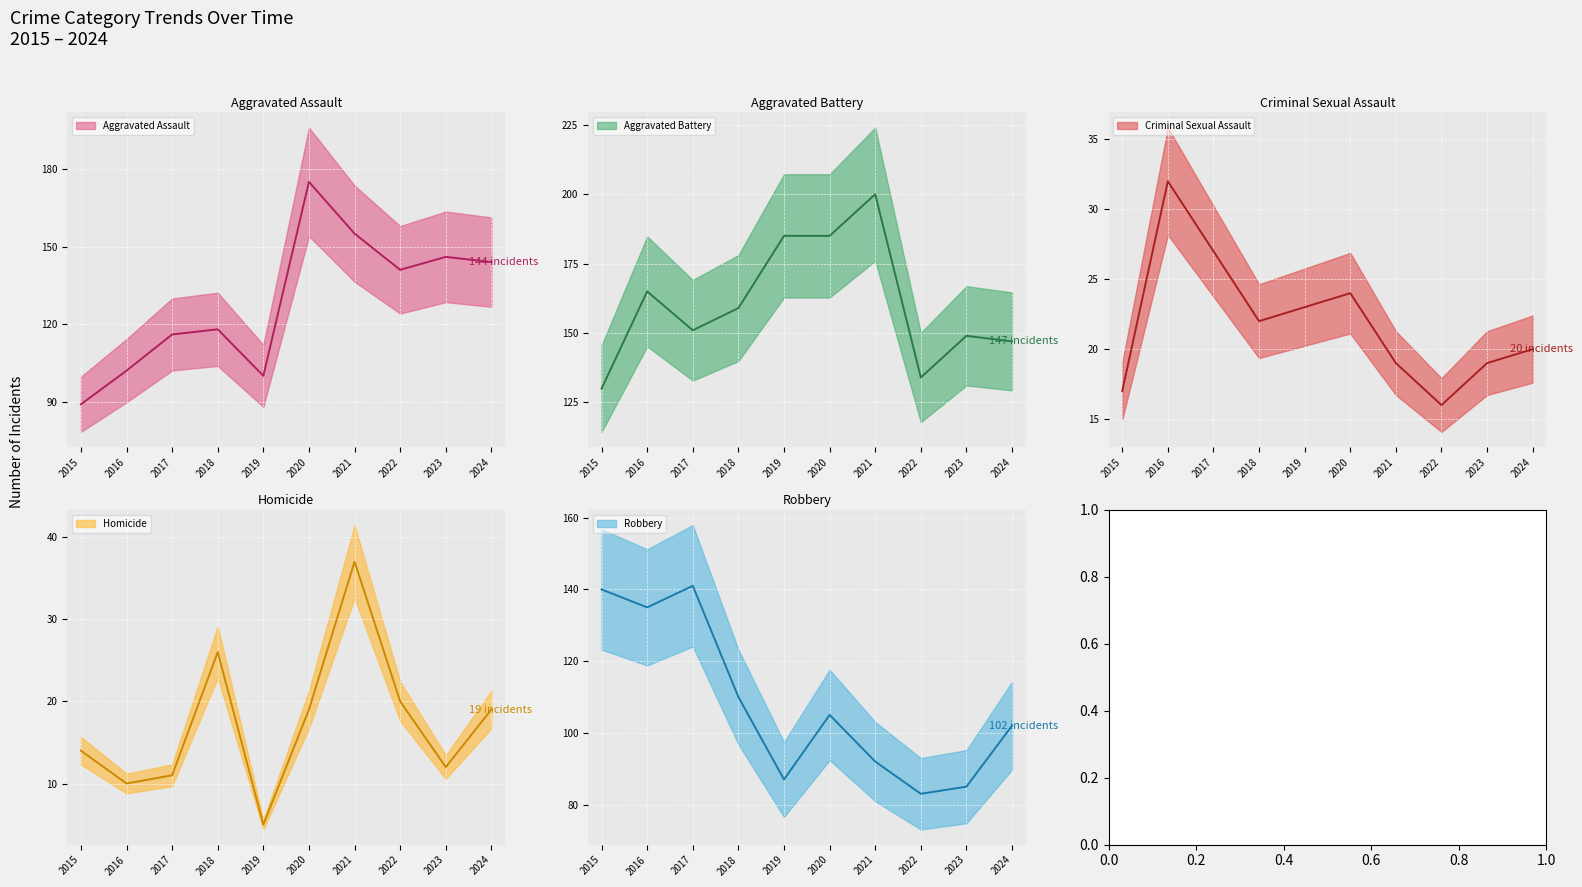

Reading right to left, extract all data points from this chart.

Aggravated Assault: 2024=144	2023=146	2022=141	2021=155	2020=175	2019=100	2018=118	2017=116	2016=102	2015=89
Aggravated Battery: 2024=147	2023=149	2022=134	2021=200	2020=185	2019=185	2018=159	2017=151	2016=165	2015=130
Criminal Sexual Assault: 2024=20	2023=19	2022=16	2021=19	2020=24	2019=23	2018=22	2017=27	2016=32	2015=17
Homicide: 2024=19	2023=12	2022=20	2021=37	2020=19	2019=5	2018=26	2017=11	2016=10	2015=14
Robbery: 2024=102	2023=85	2022=83	2021=92	2020=105	2019=87	2018=110	2017=141	2016=135	2015=140